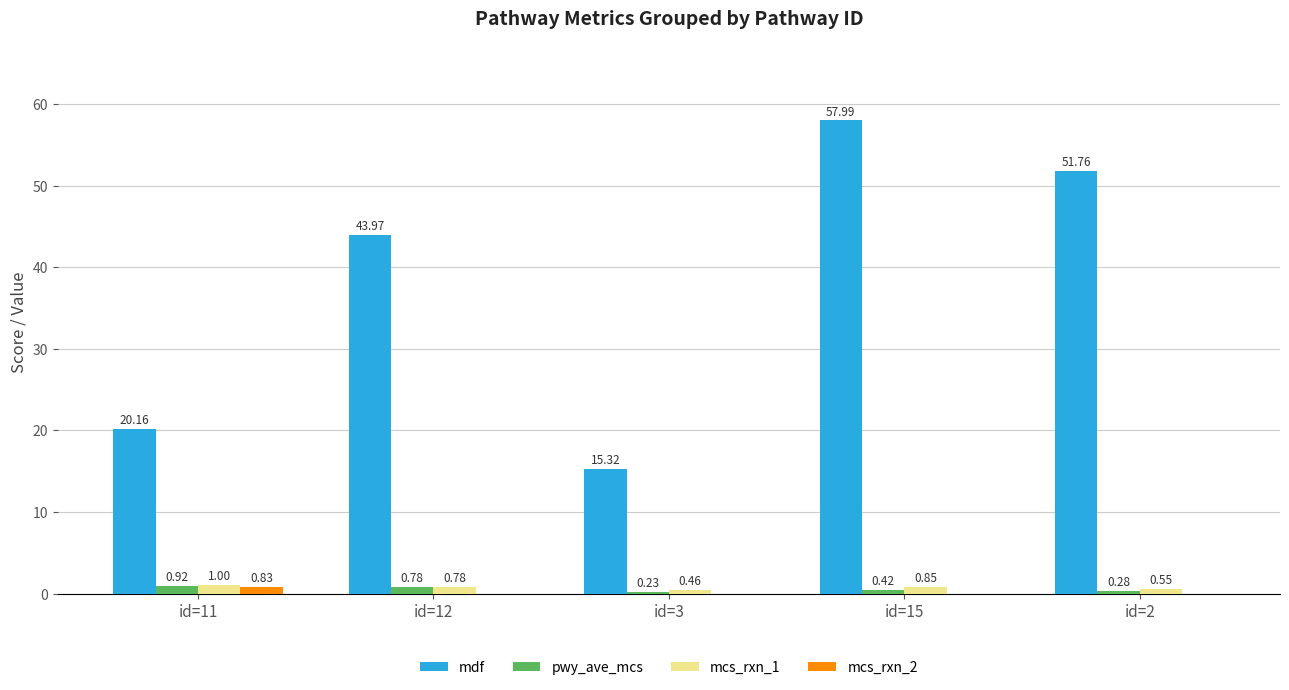

What are all the series names shown in the legend?

mdf, pwy_ave_mcs, mcs_rxn_1, mcs_rxn_2